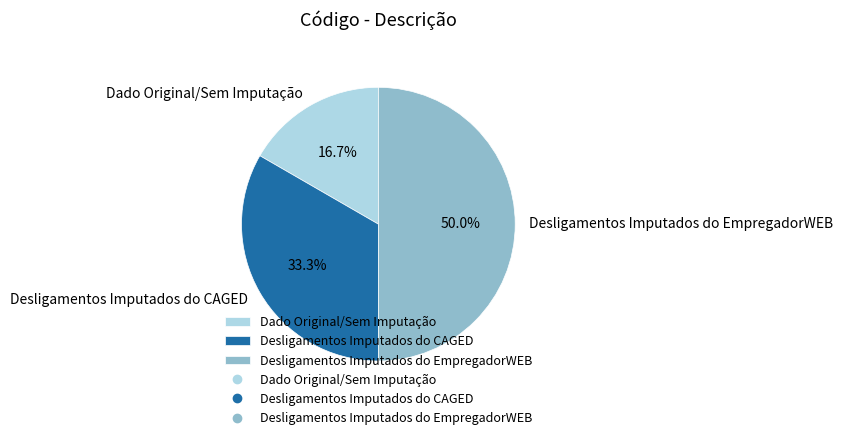

What percentage is NOT represented by Dado Original/Sem Imputação?

83.3%